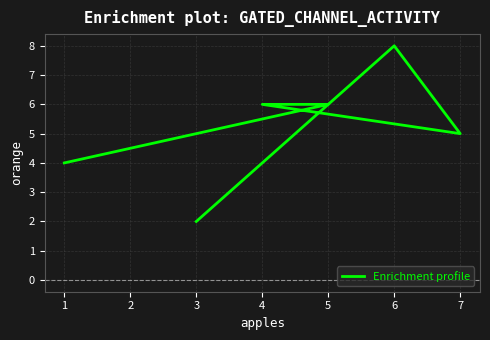

What is the value of the 1st point from the left?

4